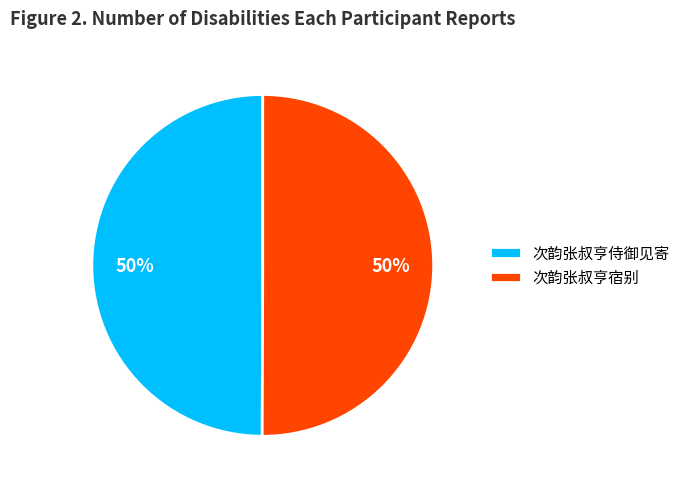

Is it true that 次韵张叔亨侍御见寄 is 50% of the pie?

True